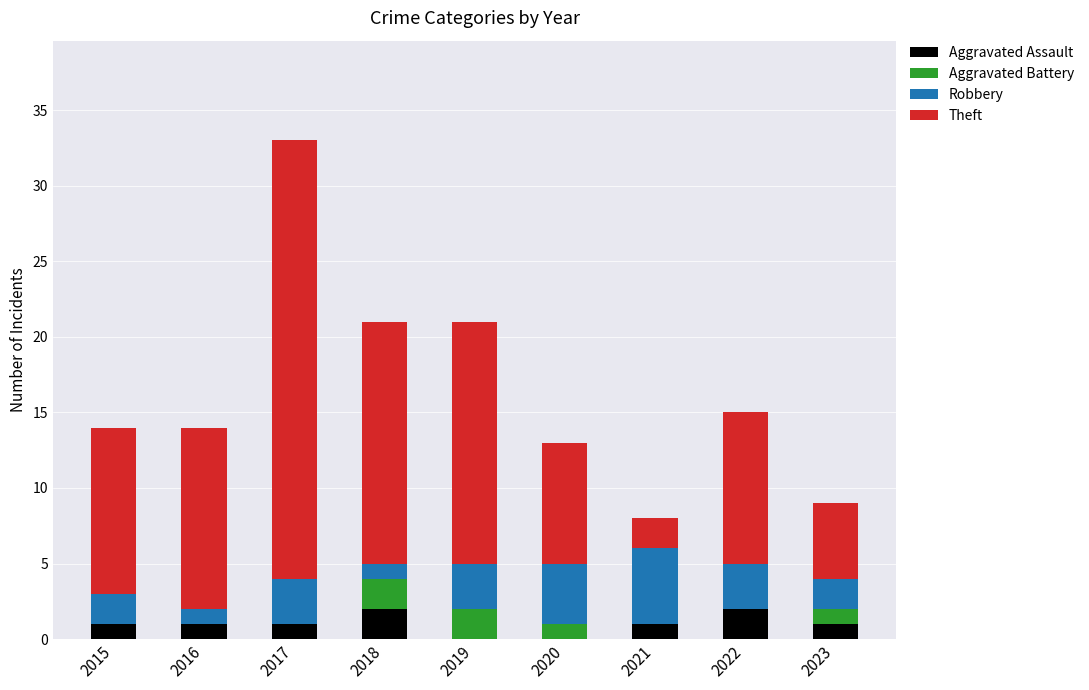

Does the chart contain stacked bars?

Yes